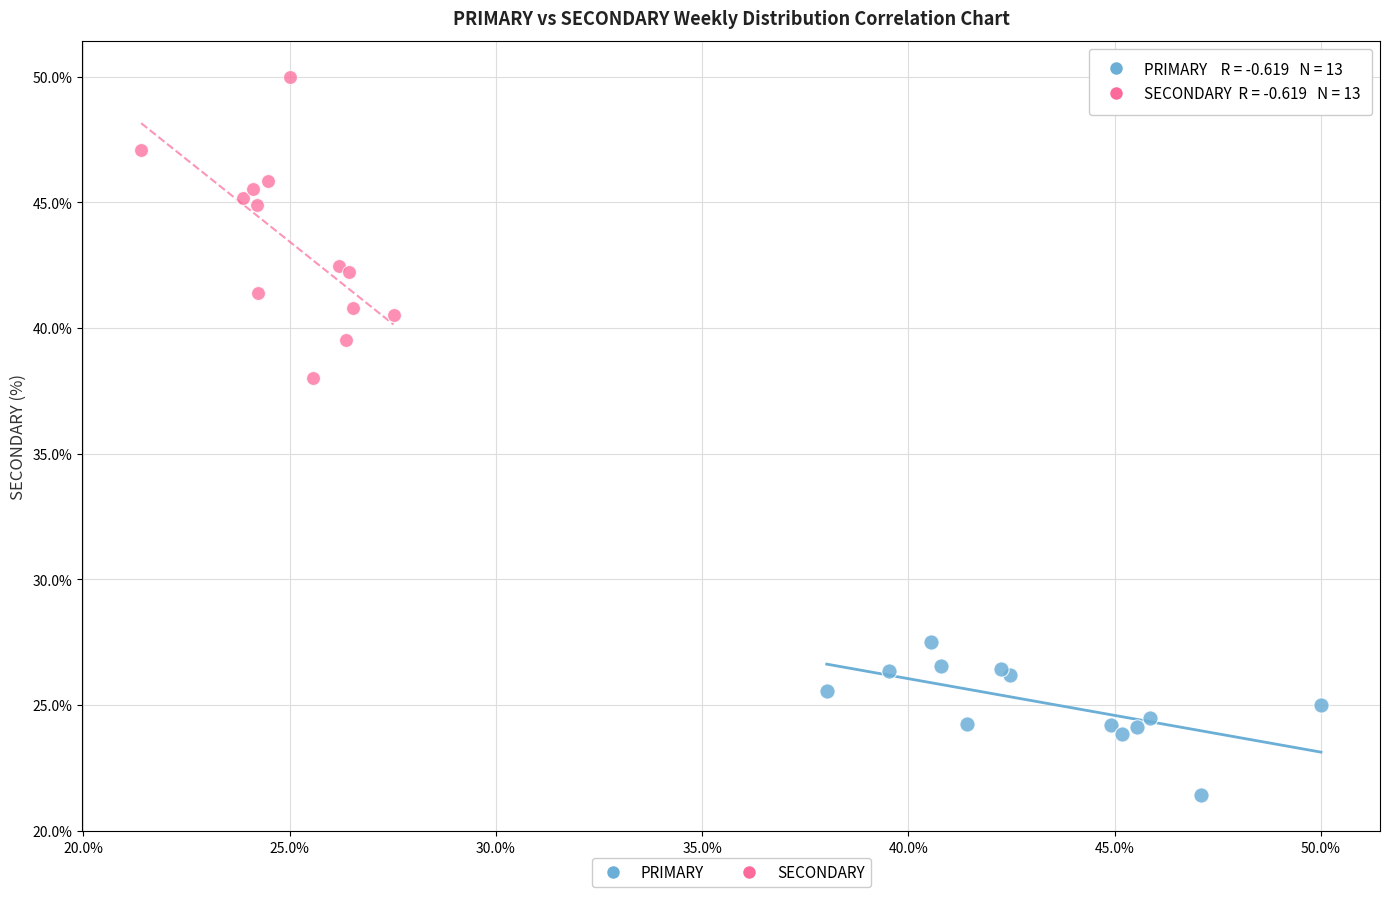

Which series reaches the minimum Y coordinate?

PRIMARY